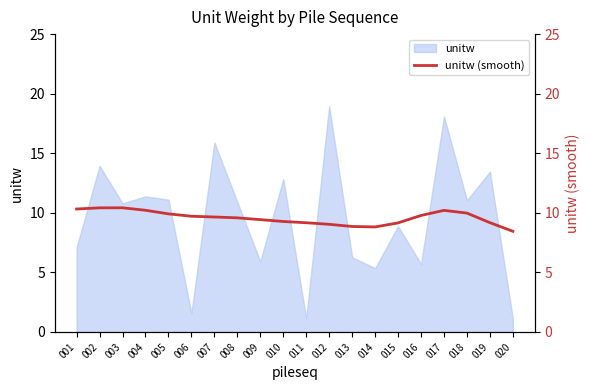

Is it true that unitw equals 1.1 at 020?

True